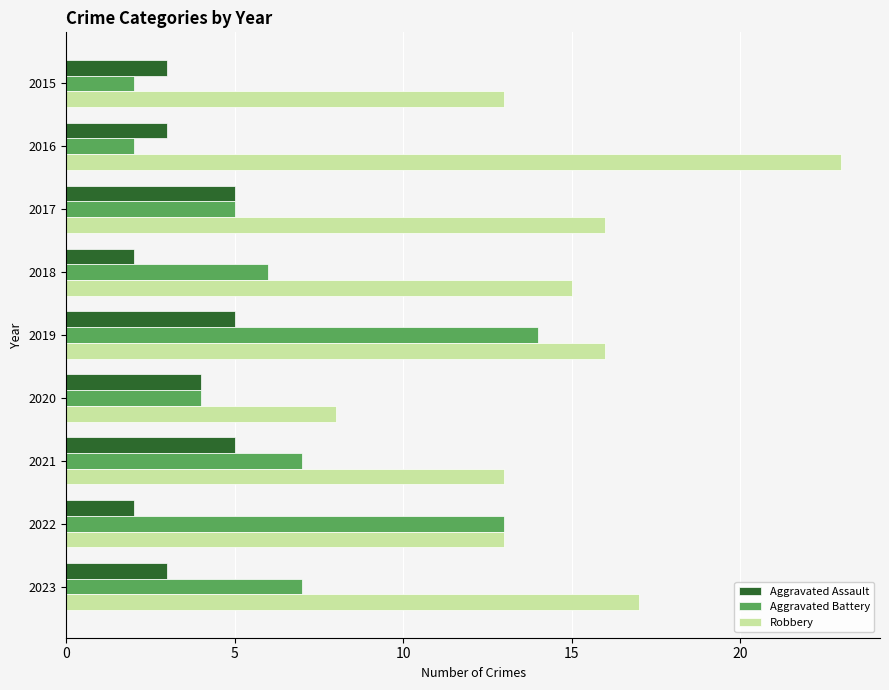

What is the difference between the Robbery values at 2020 and 2021?

5